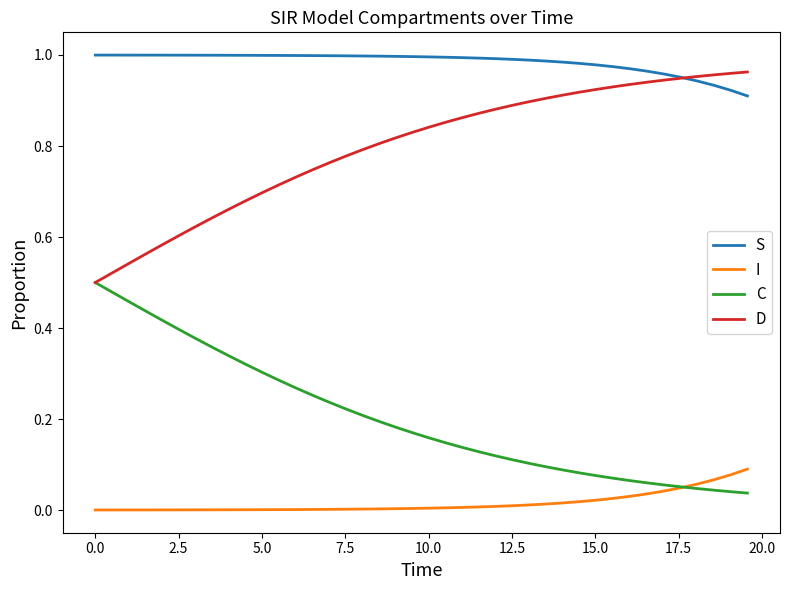

True or false: C and S cross at least once.

False